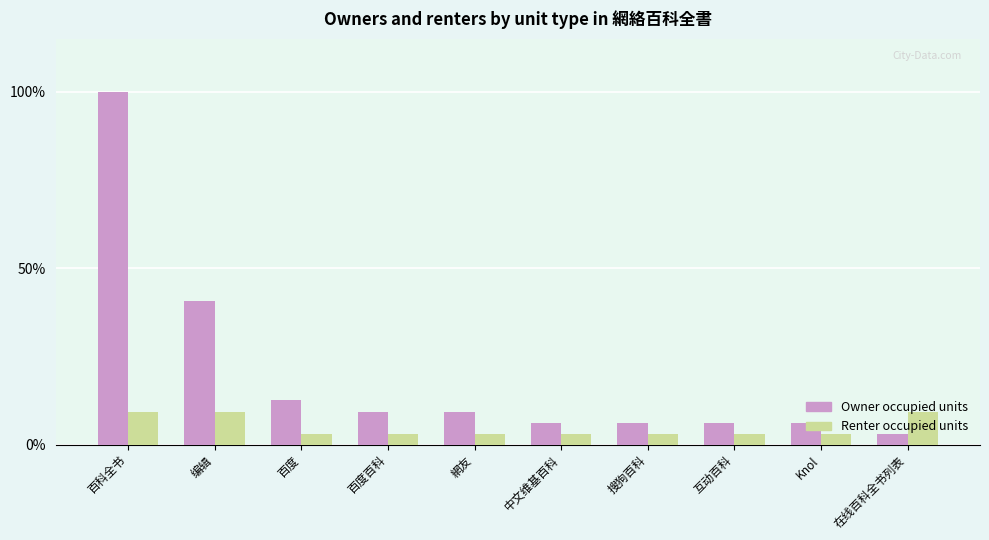

Does the chart contain stacked bars?

No